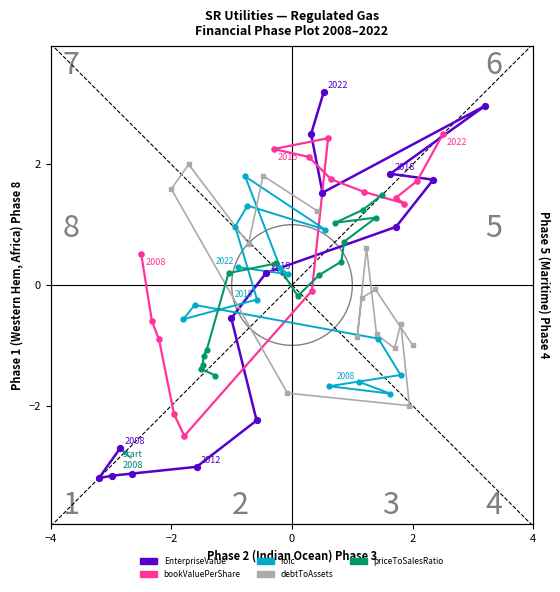

Which series has the largest total across all categories?

bookValuePerShare